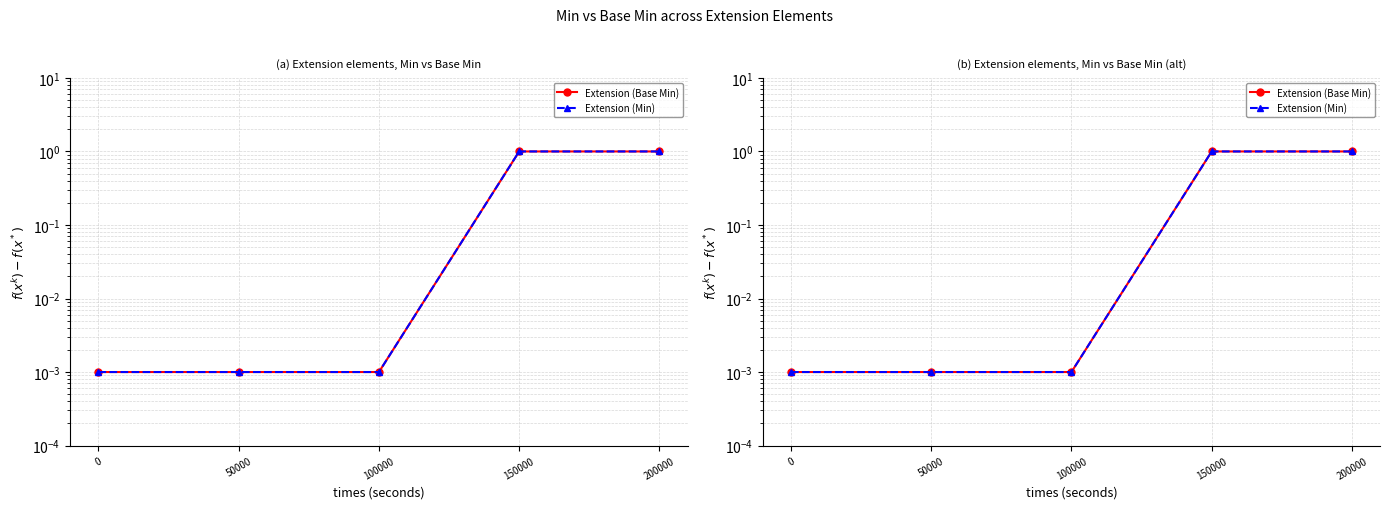

At 200000, list the series in order from largest to smallest.

Extension (Base Min), Extension (Min)